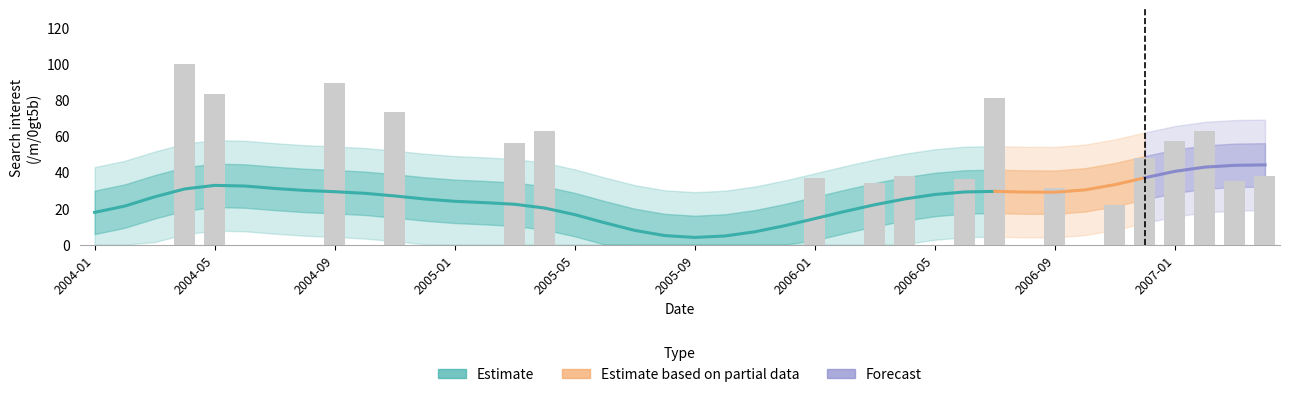

How many values are above zero?

18